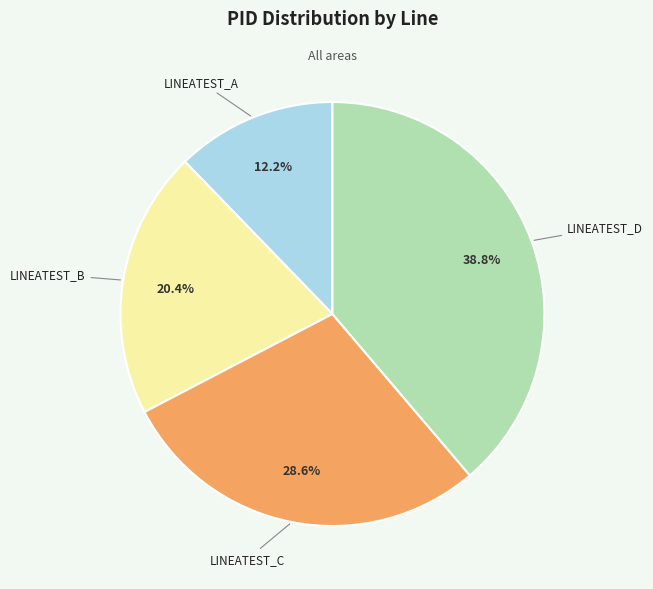

Which category has the biggest portion of the pie?

LINEATEST_D